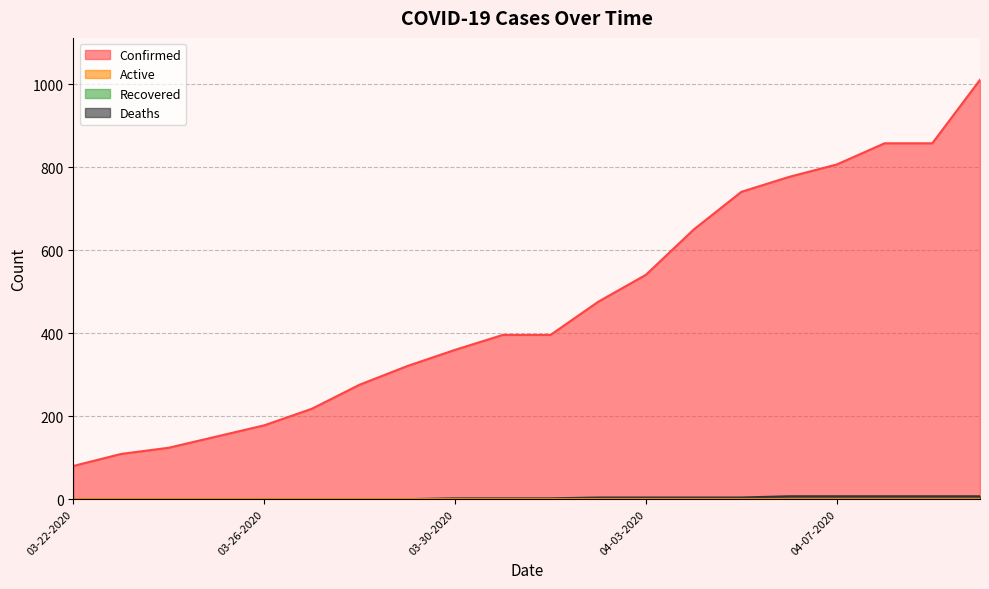

Reading left to right, extract all data points from this chart.

Confirmed: 80	109	124	151	178	218	276	321	360	396	396	476	541	650	741	777	807	858	858	1011
Deaths: 0	0	0	0	0	0	0	0	2	2	2	4	4	4	4	7	7	7	7	7